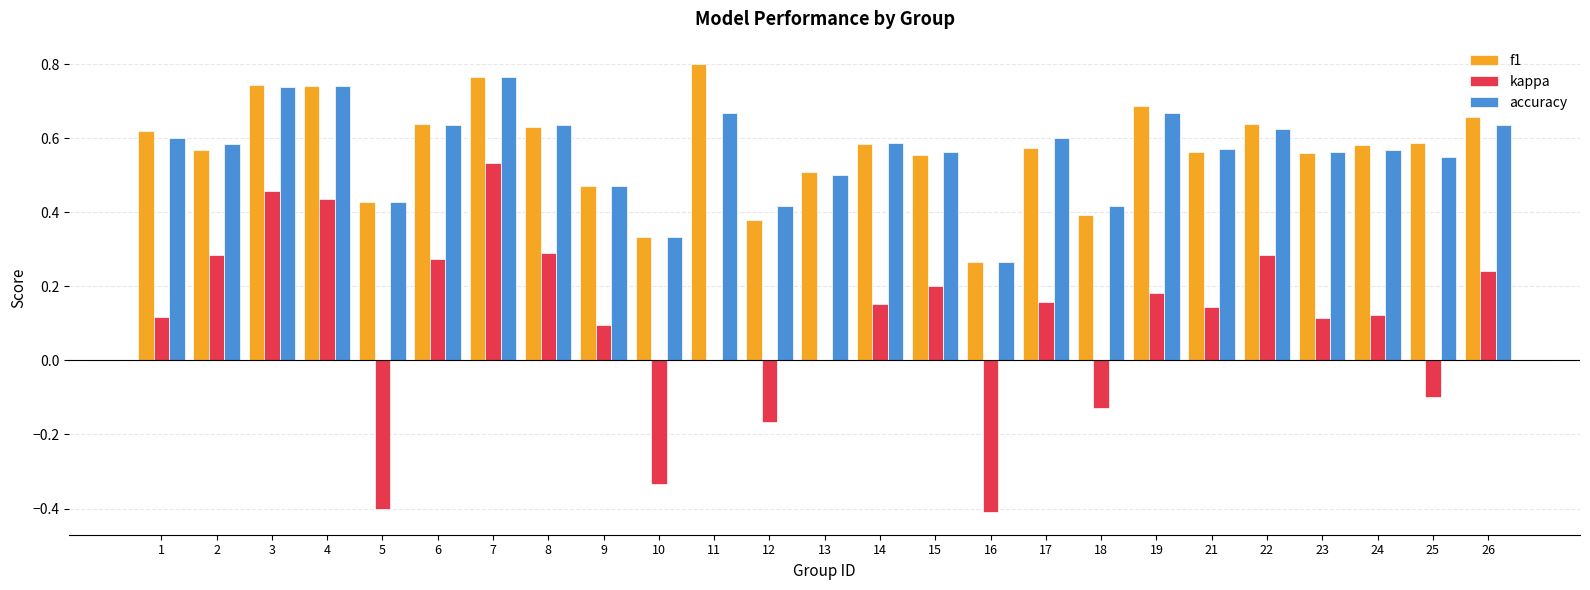

Is it true that f1 equals 0.7 at 4?

True